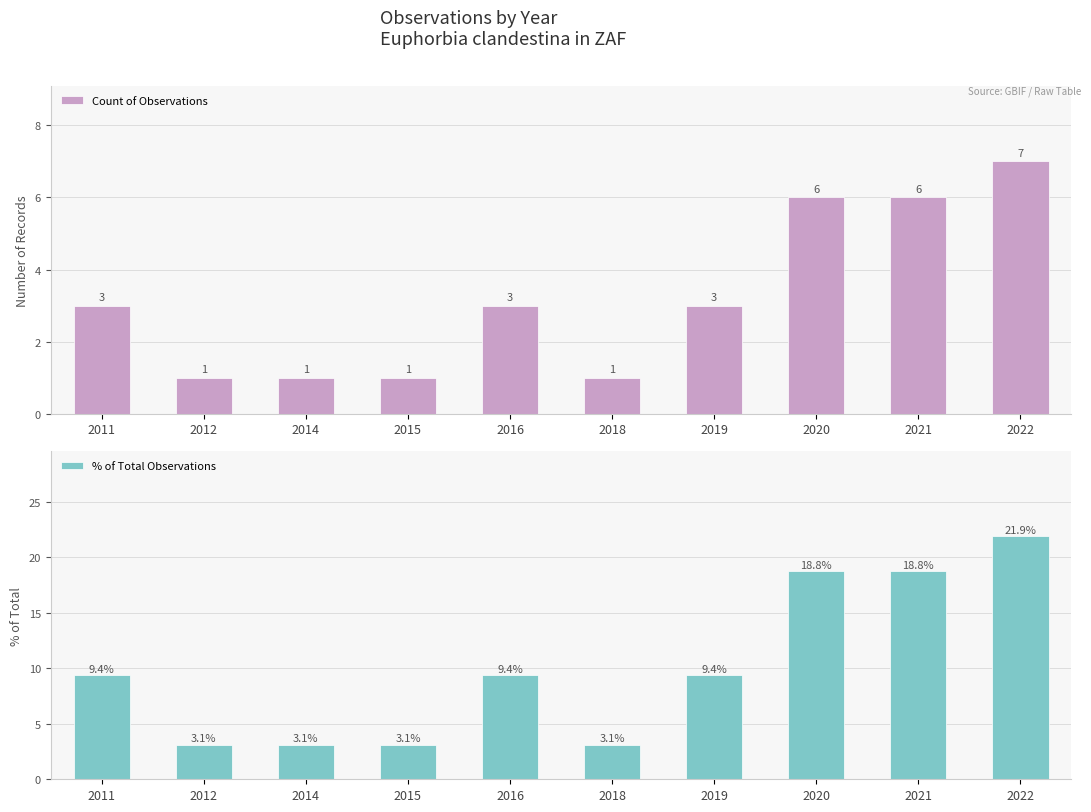

Reading right to left, transcribe all the data shown in this chart.

Count of Observations: 2022=7.0	2021=6.0	2020=6.0	2019=3.0	2018=1.0	2016=3.0	2015=1.0	2014=1.0	2012=1.0	2011=3.0
% of Total Observations: 2022=21.9	2021=18.8	2020=18.8	2019=9.4	2018=3.1	2016=9.4	2015=3.1	2014=3.1	2012=3.1	2011=9.4